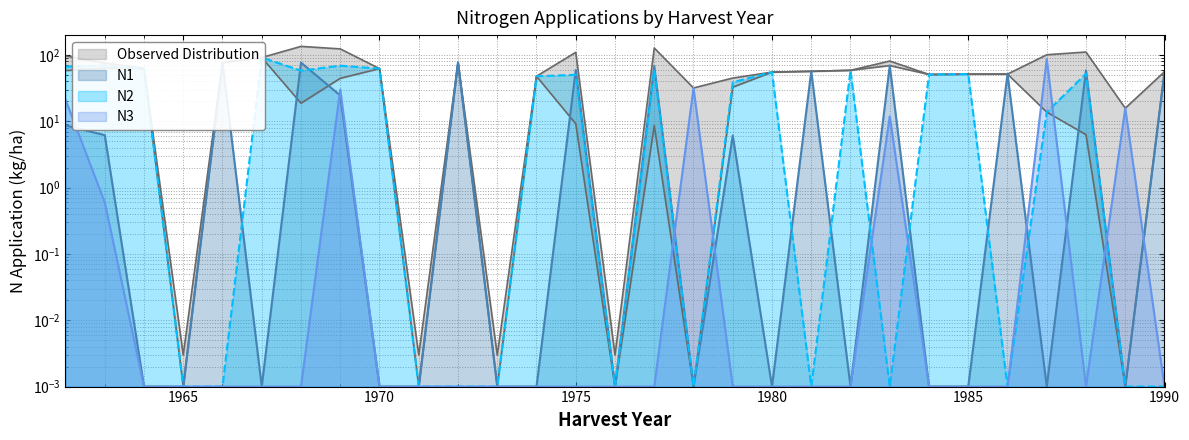

What is the difference between the N3 values at 1969 and 1987?

57.2